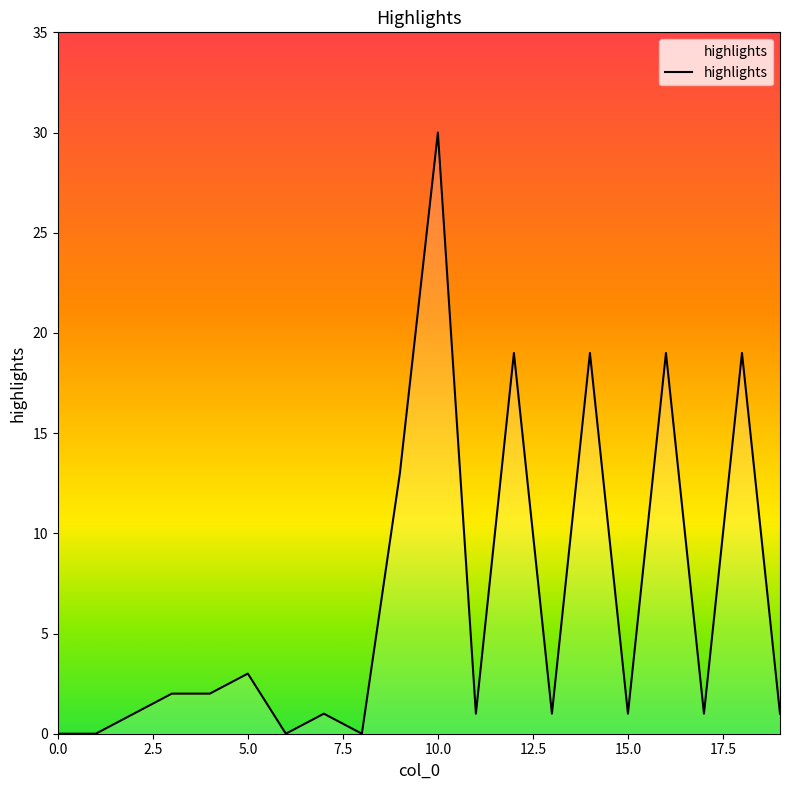

What is the greatest value displayed?

30